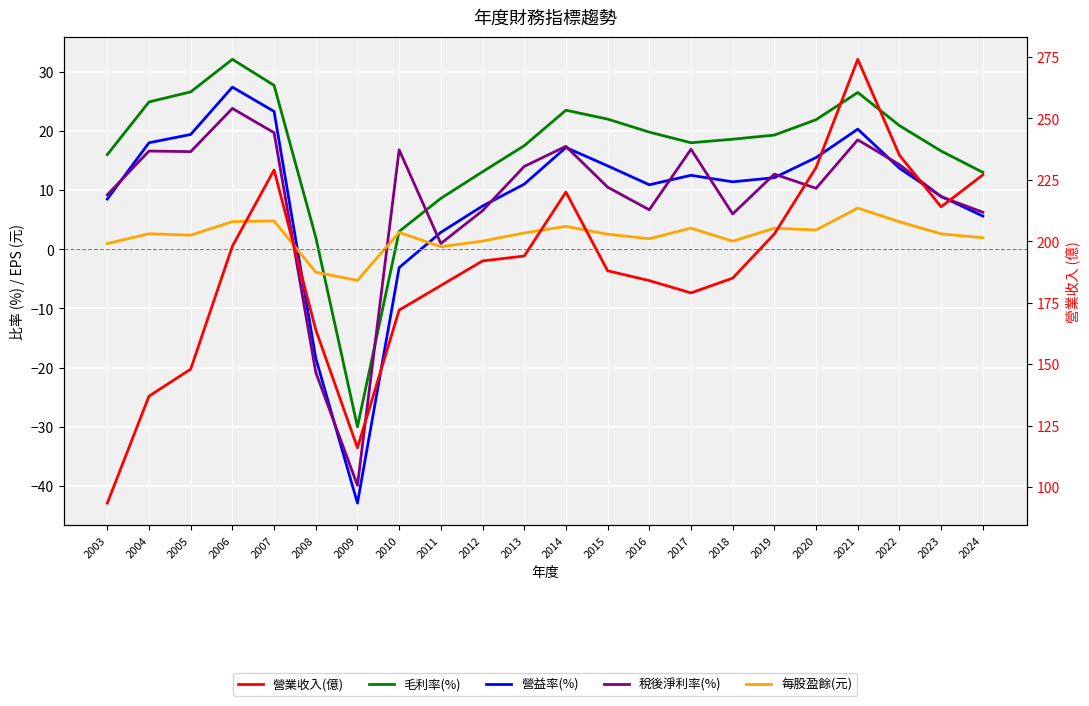

Where do 毛利率(%) and 稅後淨利率(%) first cross each other?

2009 and 2010